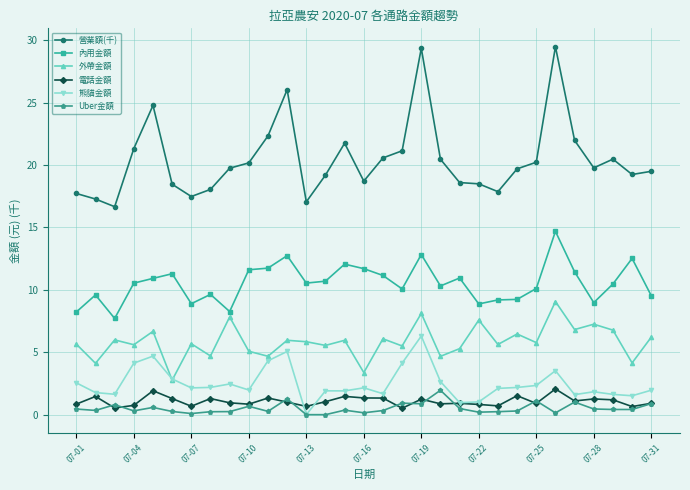

Which series has the largest total across all categories?

營業額(千)